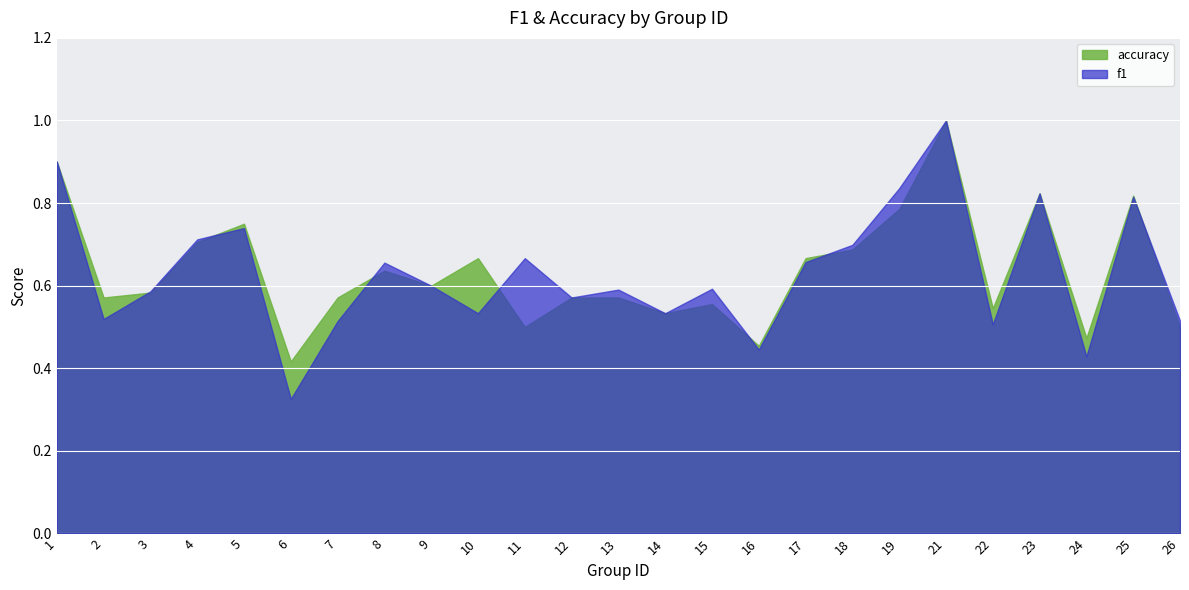

Which category has the highest value in the f1 series?

21